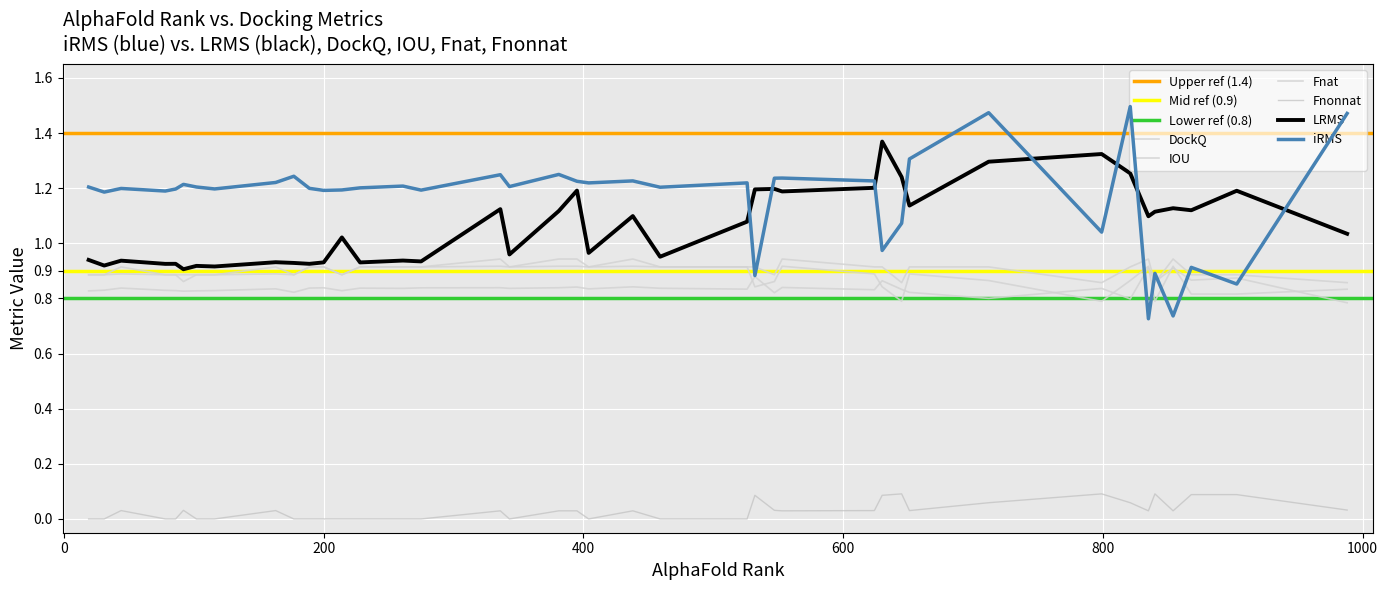

The DockQ series shows 1.3 at 21. True or false?

False